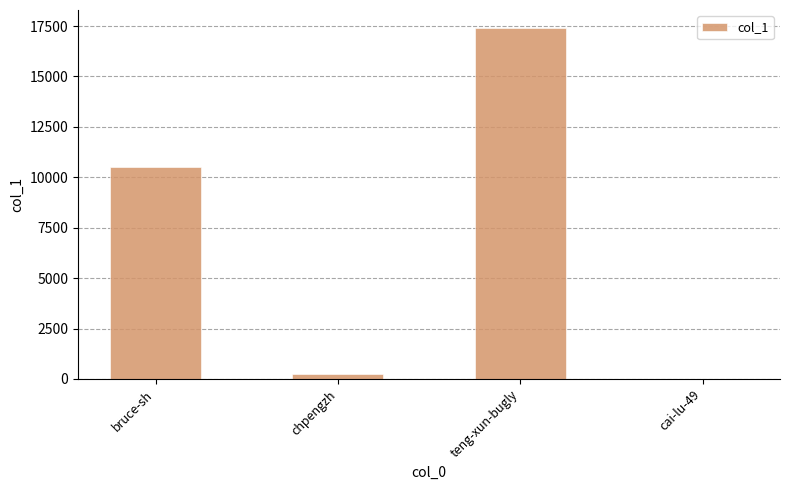

Between chpengzh and bruce-sh, which is larger?

bruce-sh